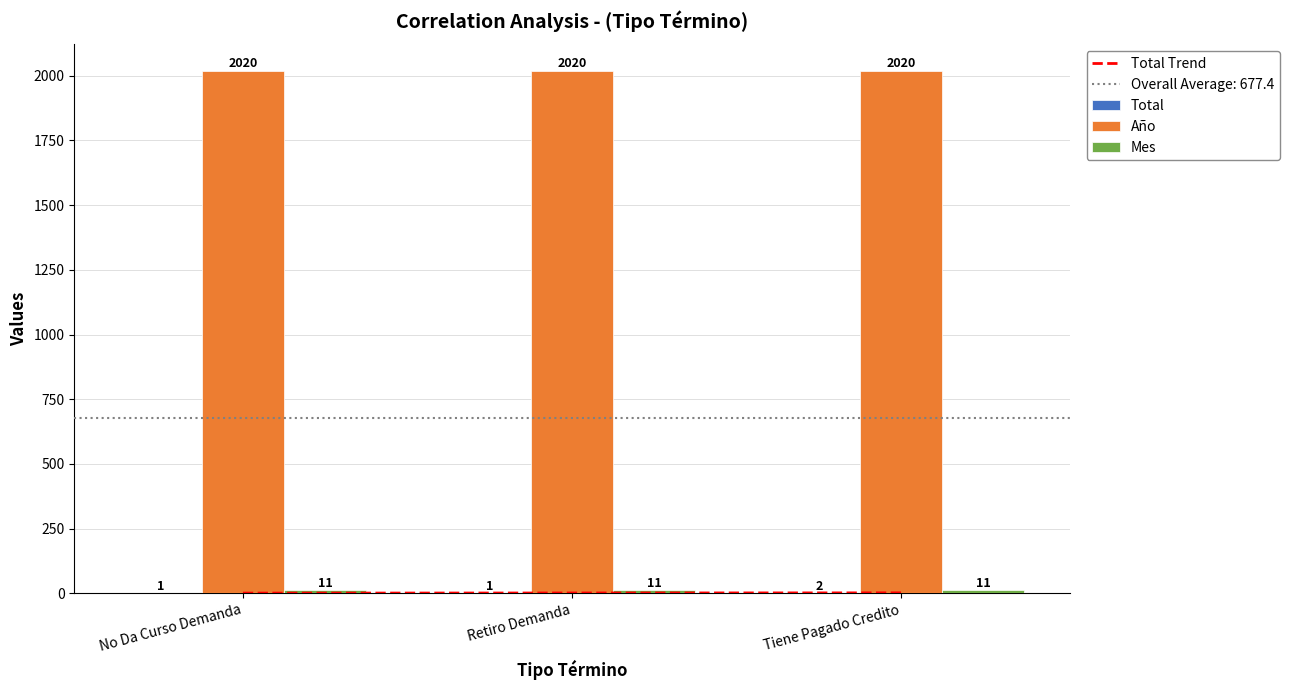

What is the lowest value of the Total series?

1.0